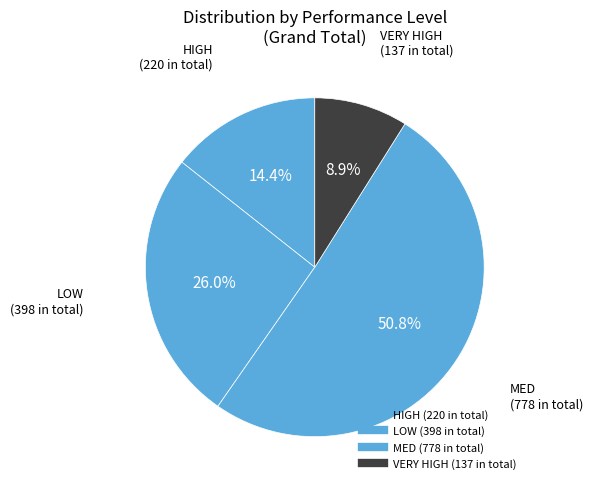

To the nearest percent, what portion does MED represent?

51%